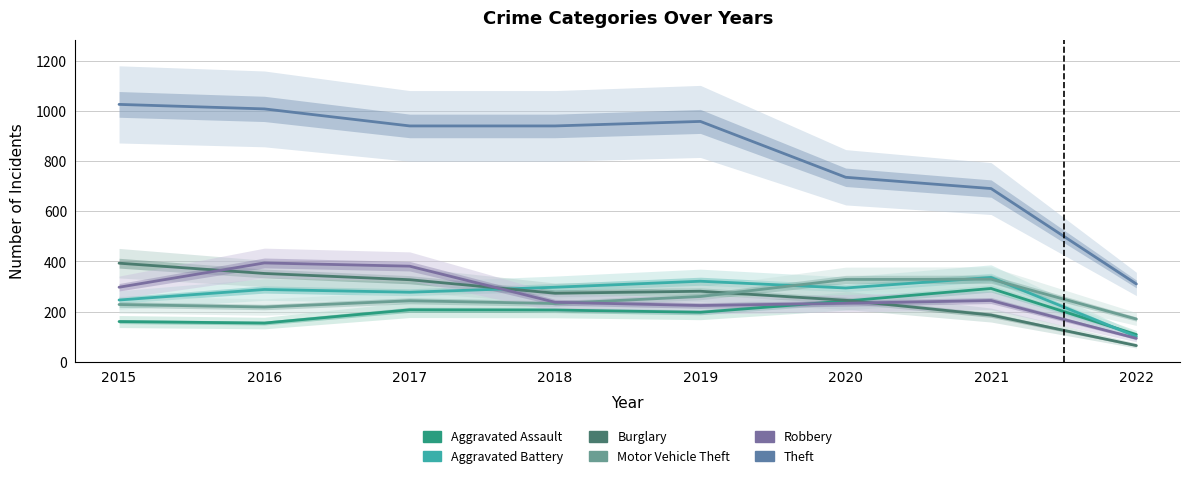

What is the sum of the Aggravated Battery values at 2019 and 2017?

598